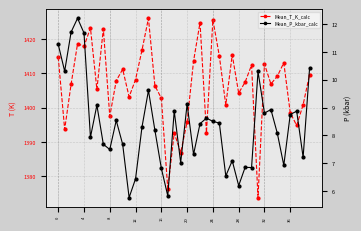

What is the label of the 40th point from the left?

39